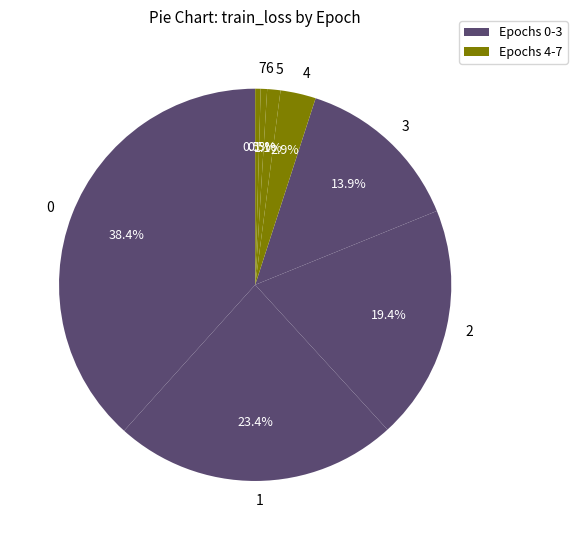

How much of the chart is everything except 3?

86.1%